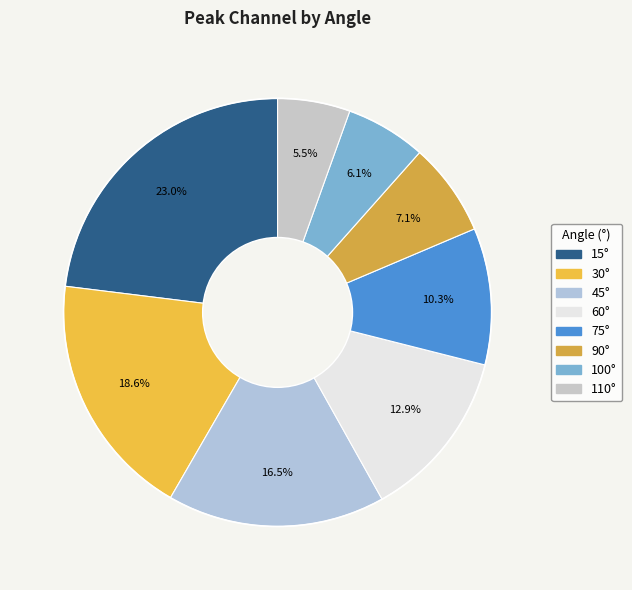

How many slices are in this pie chart?

8